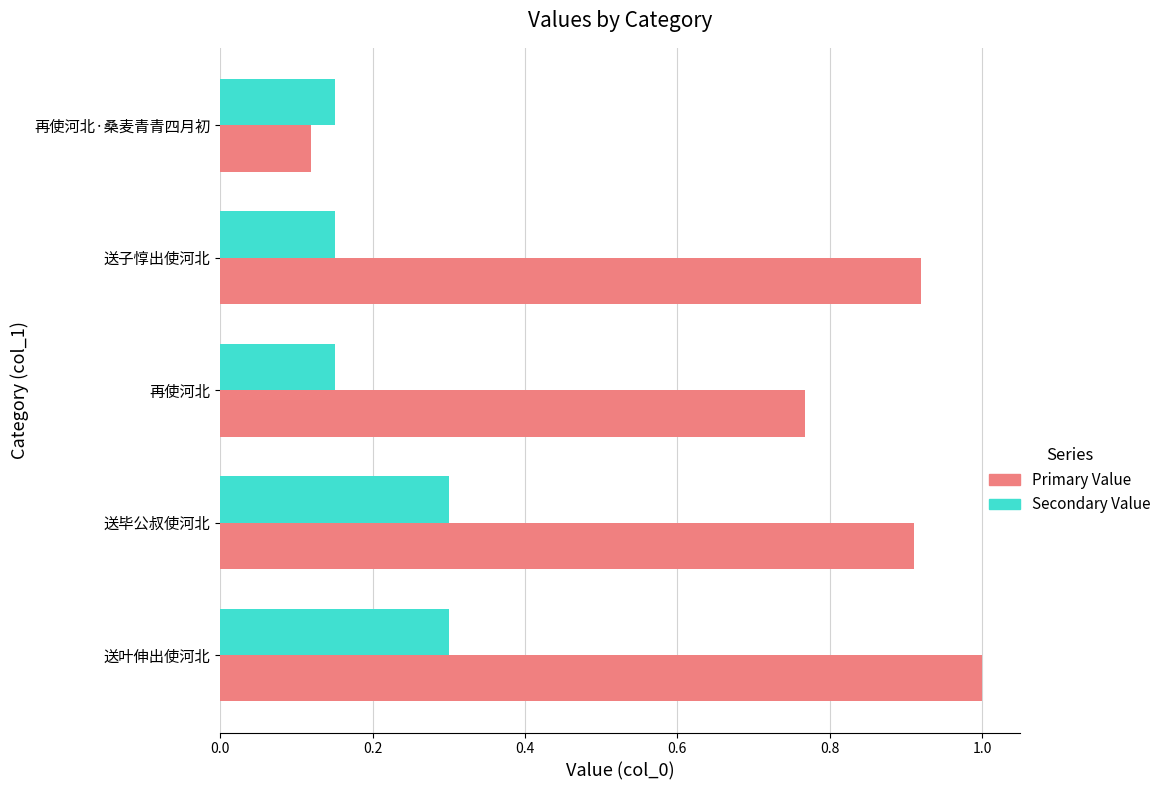

Where is Primary Value nearest to the value 0?

再使河北·桑麦青青四月初